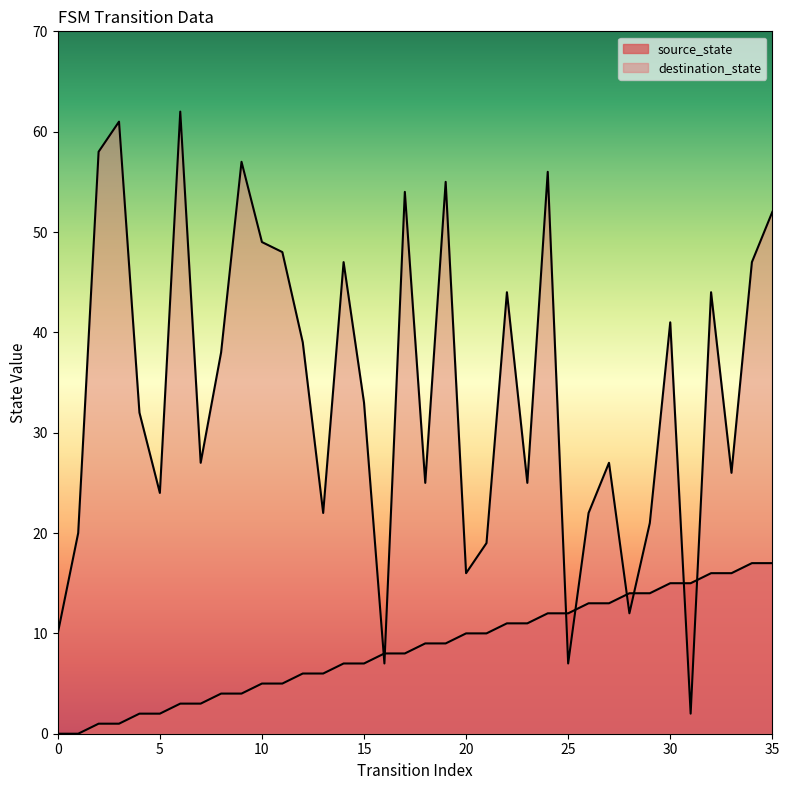

True or false: destination_state has more than 0 interior local peaks.

True